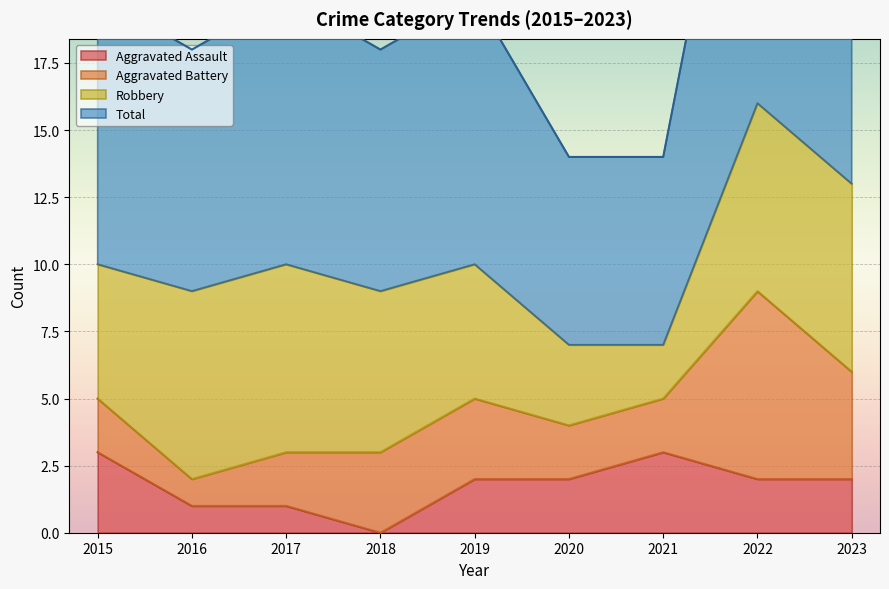

The Aggravated Assault series shows 1 at 2017. True or false?

True